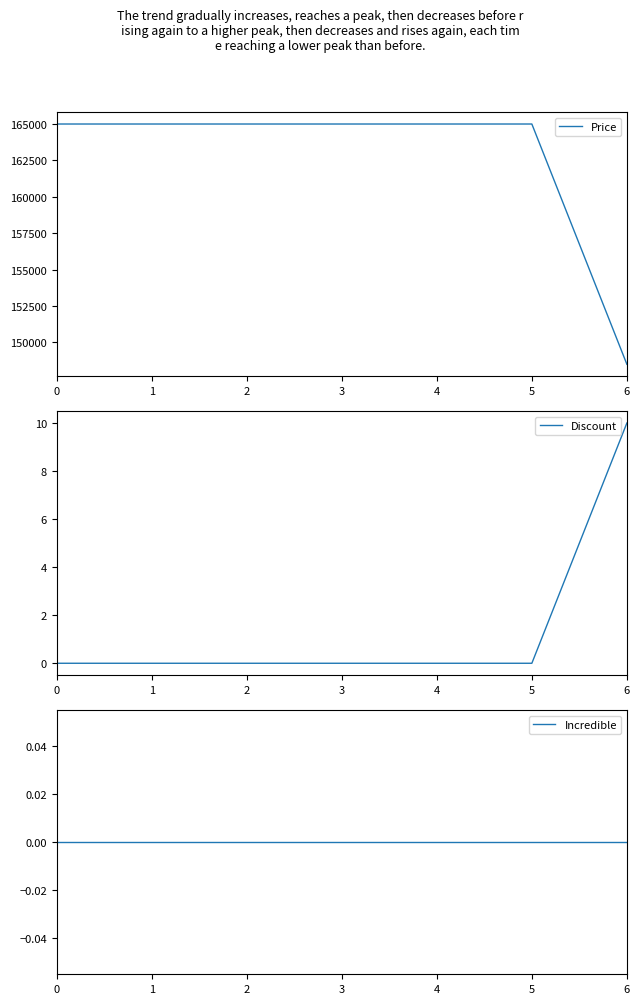

True or false: Price and Incredible cross at least once.

False